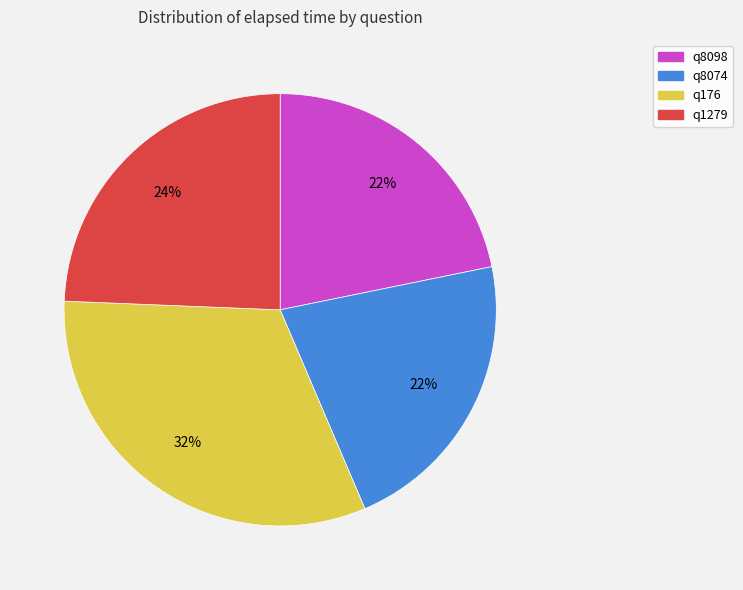

Combined, do q1279 and q8074 account for over 50%?

No